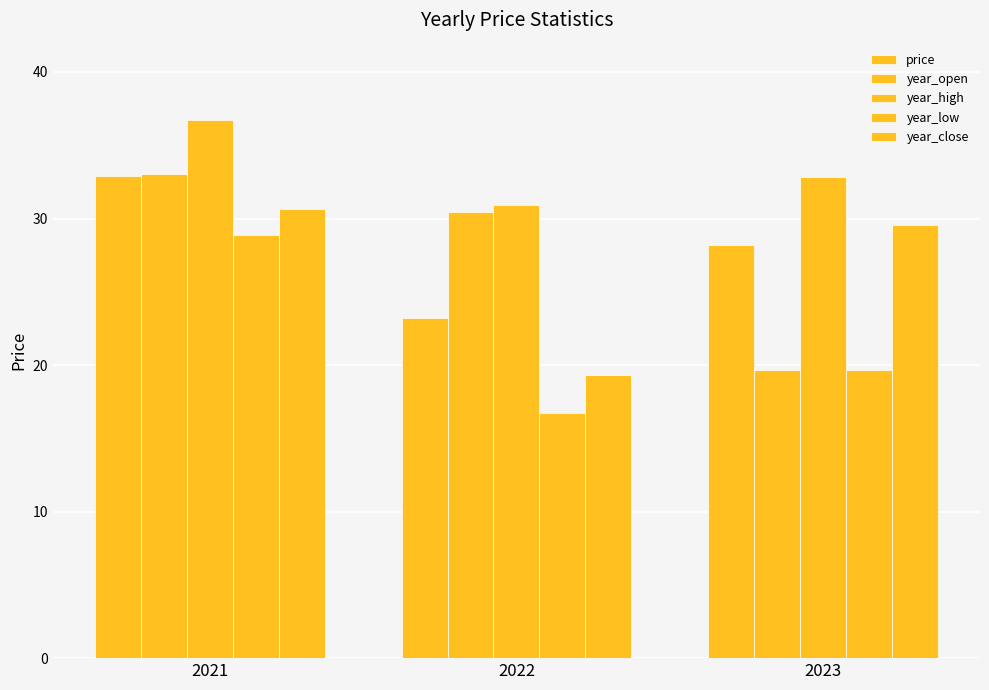

Which has a higher value, 2021 or 2023?

2021